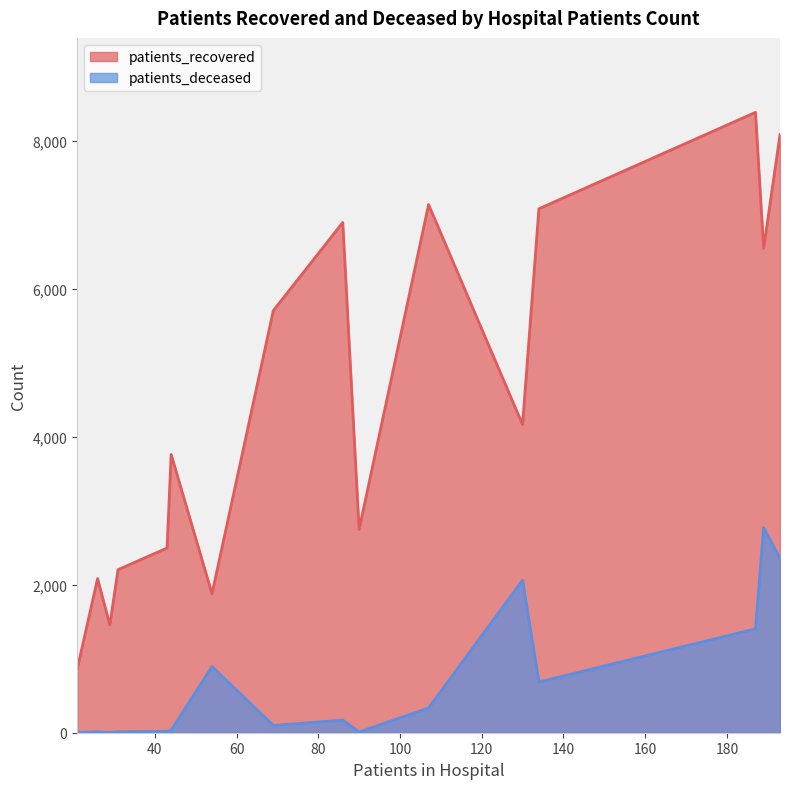

What is the lowest value of the patients_recovered series?

857